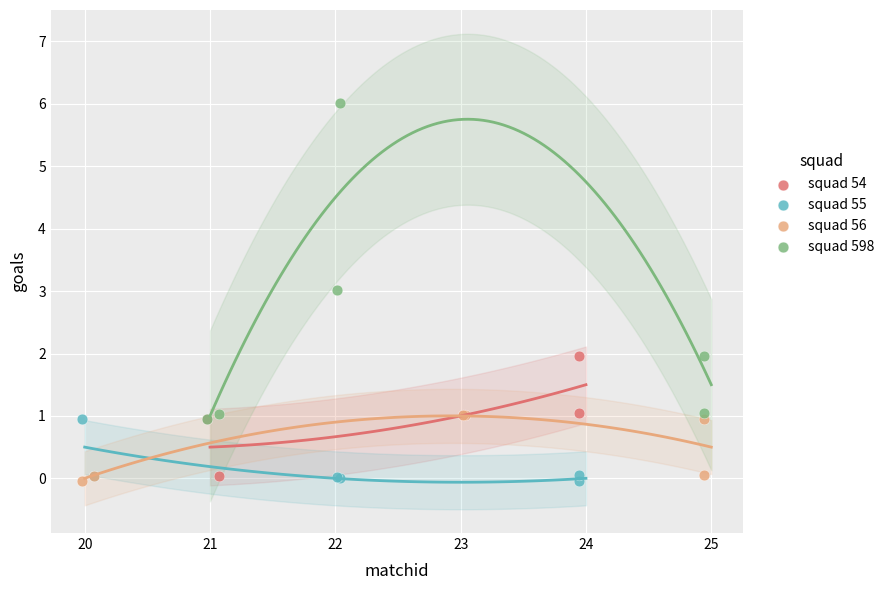

Which series reaches the maximum Y coordinate?

squad 598